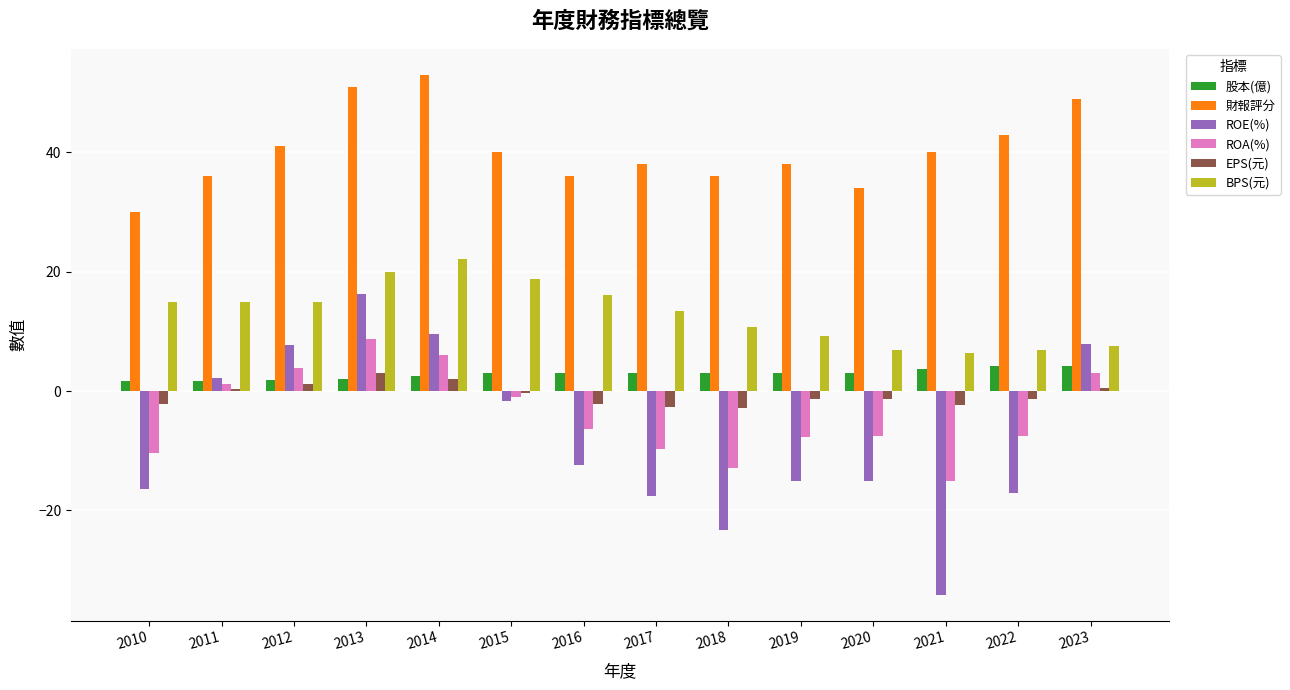

What is the value of the 股本(億) bar at the 4th from the left?

2.0